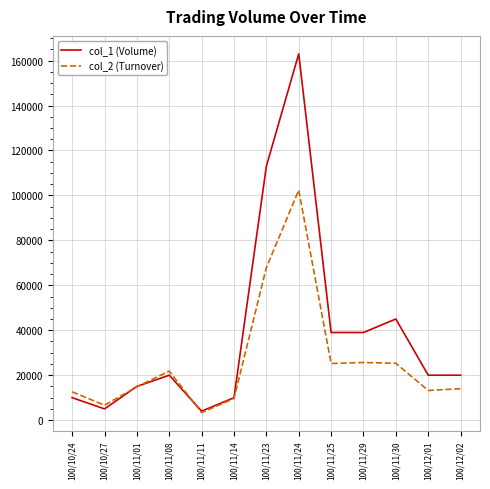

Which series has the widest spread of values?

col_1 (Volume)